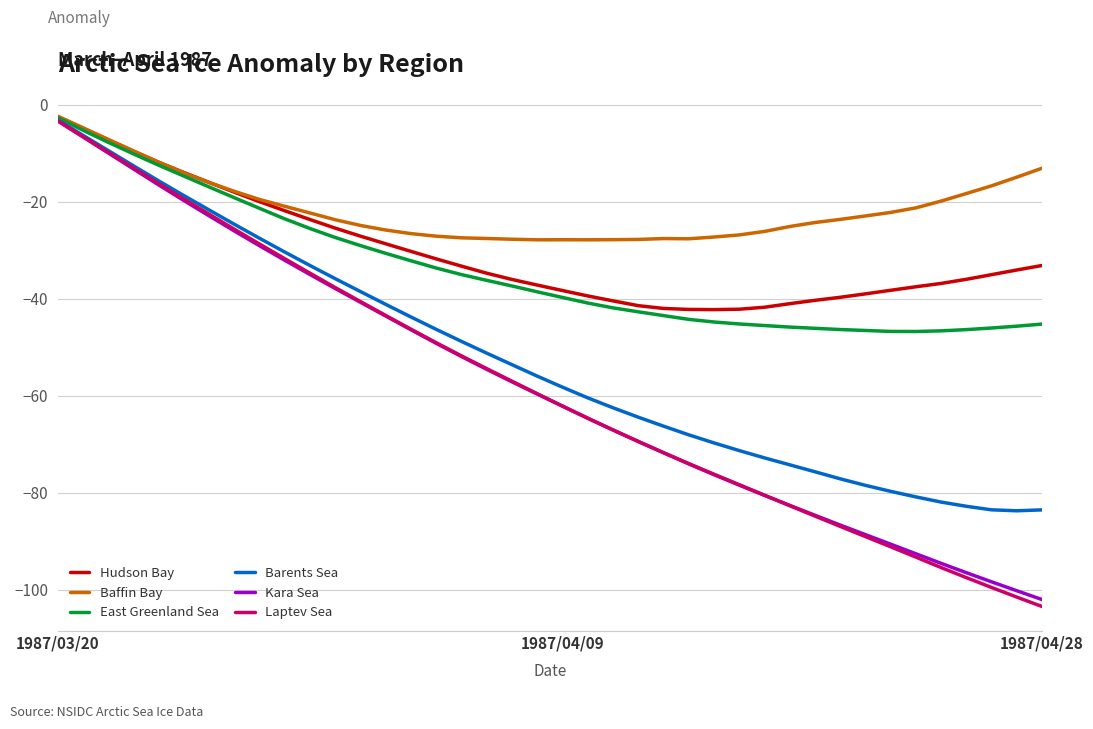

What is the minimum value for Baffin Bay?

-27.8